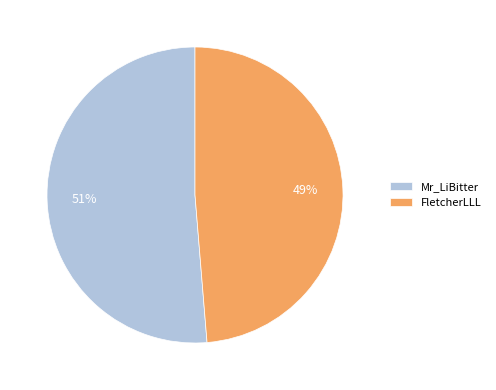

Which slice is the smallest?

FletcherLLL